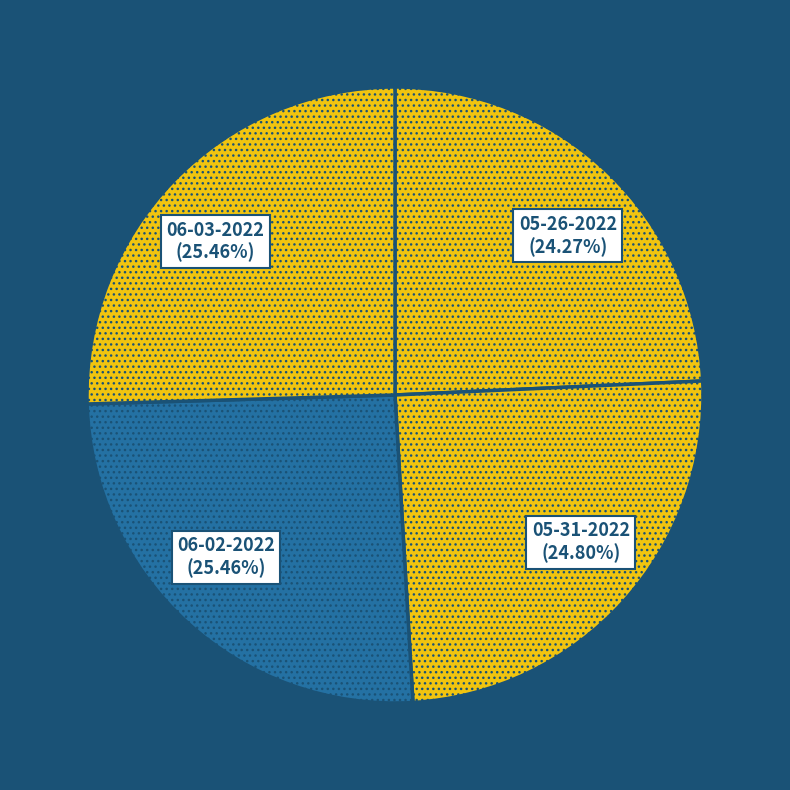

Does any single category account for the majority?

No